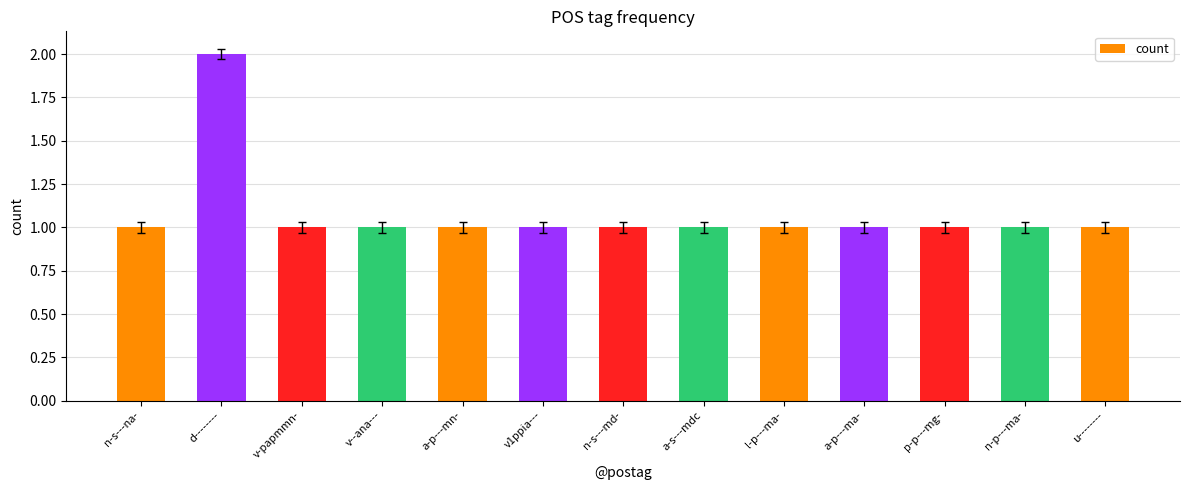

Which label corresponds to the largest value in the chart?

d--------